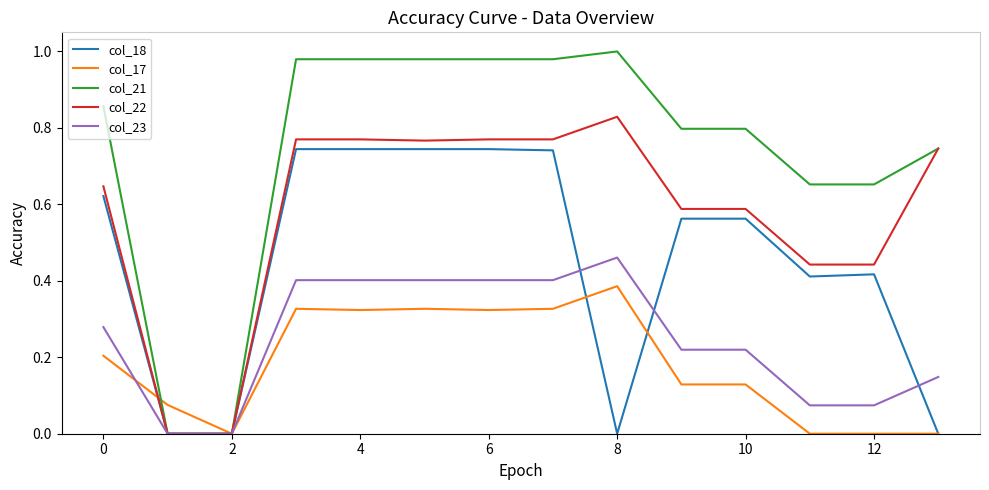

Which series has the largest total across all categories?

col_21